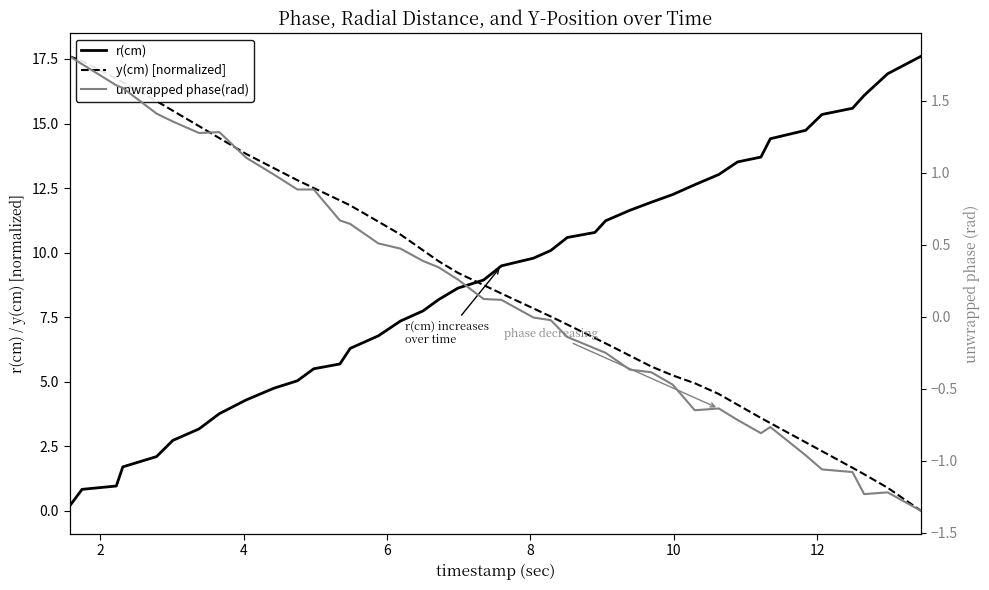

Rank the series by their maximum value, from highest to lowest.

r(cm), y(cm) [normalized], unwrapped phase(rad)